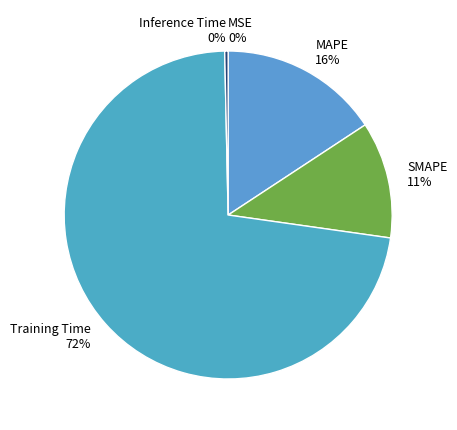

True or false: Training Time accounts for 65% of the total.

False